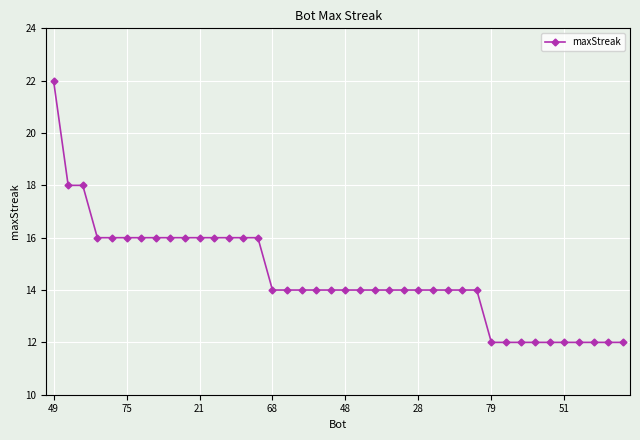

Count the number of categories in the chart.

40